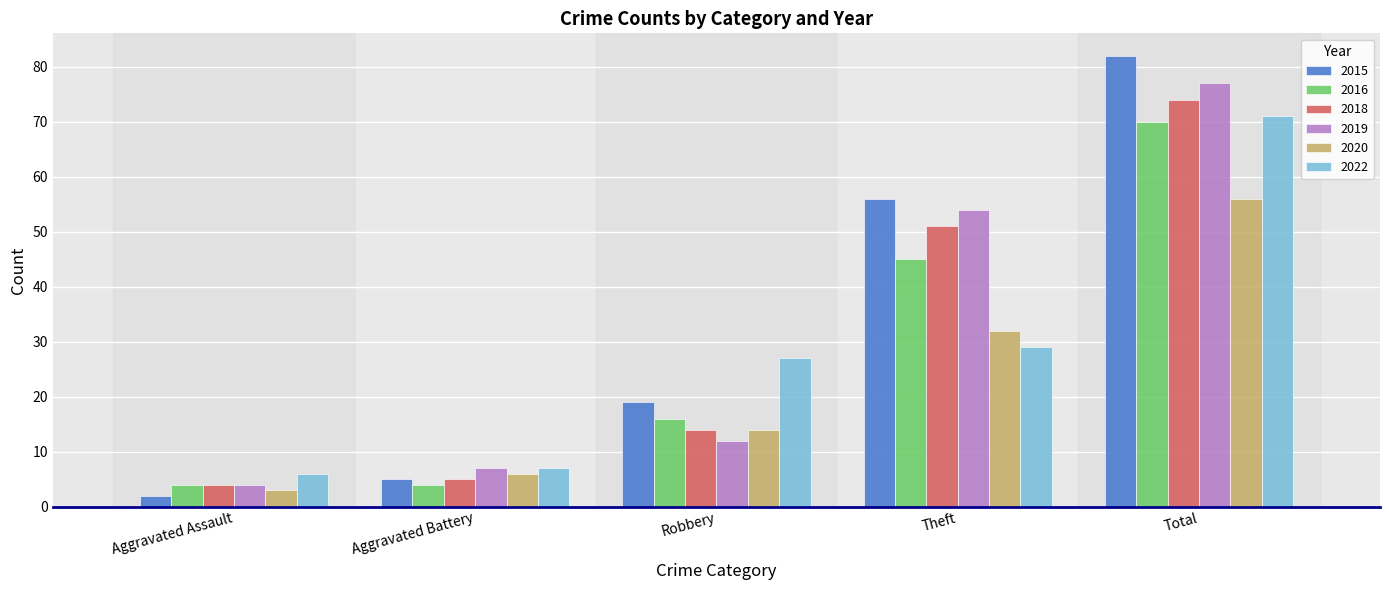

Which series changed the most between Aggravated Battery and Theft?

2015